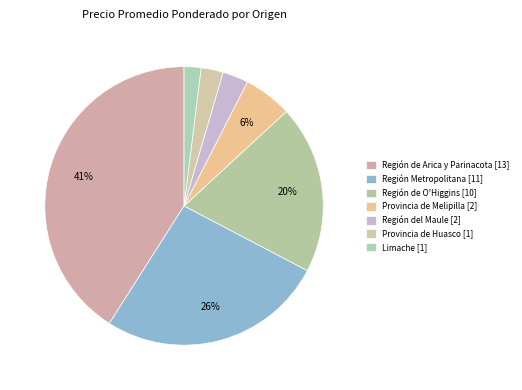

How many slices are in this pie chart?

7